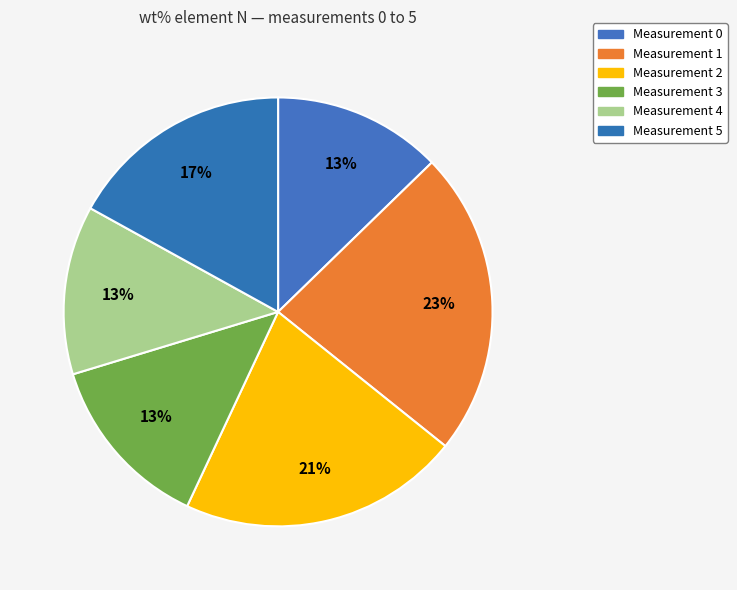

To the nearest percent, what is the difference between the largest and smallest slice percentages?

10%